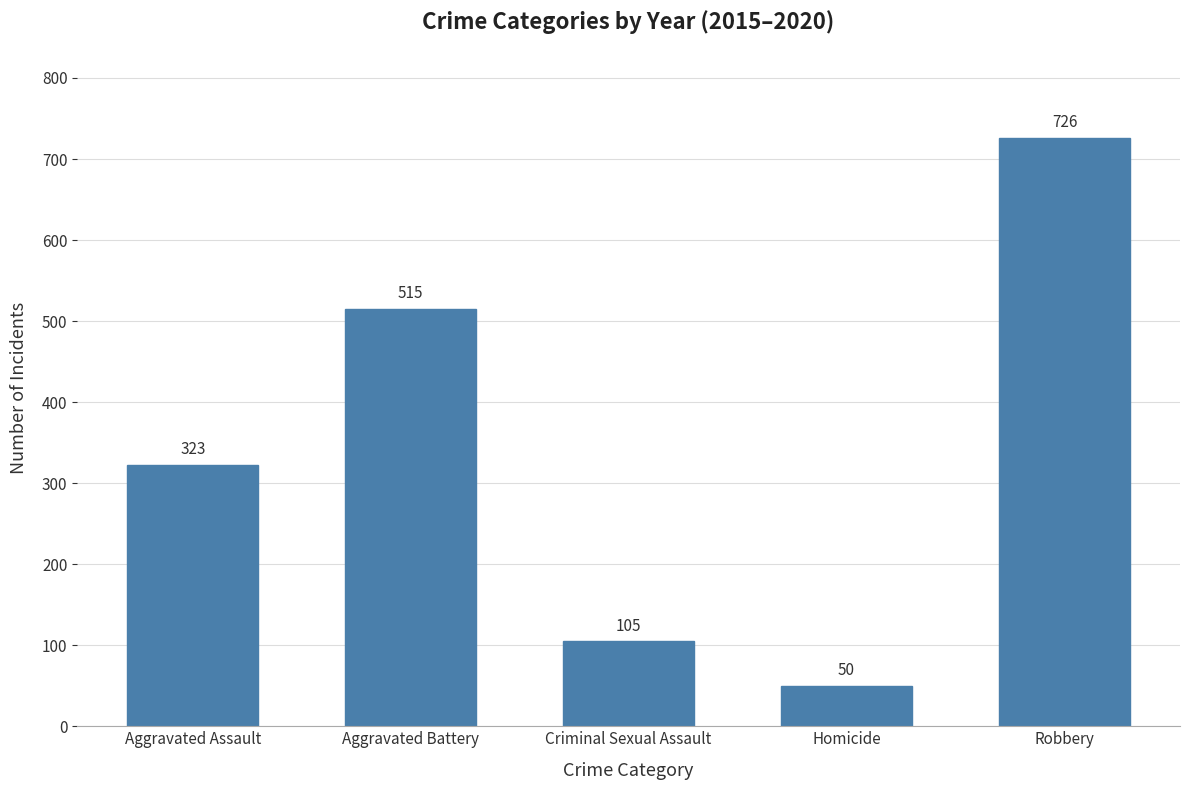

Between Robbery and Criminal Sexual Assault, which is larger?

Robbery